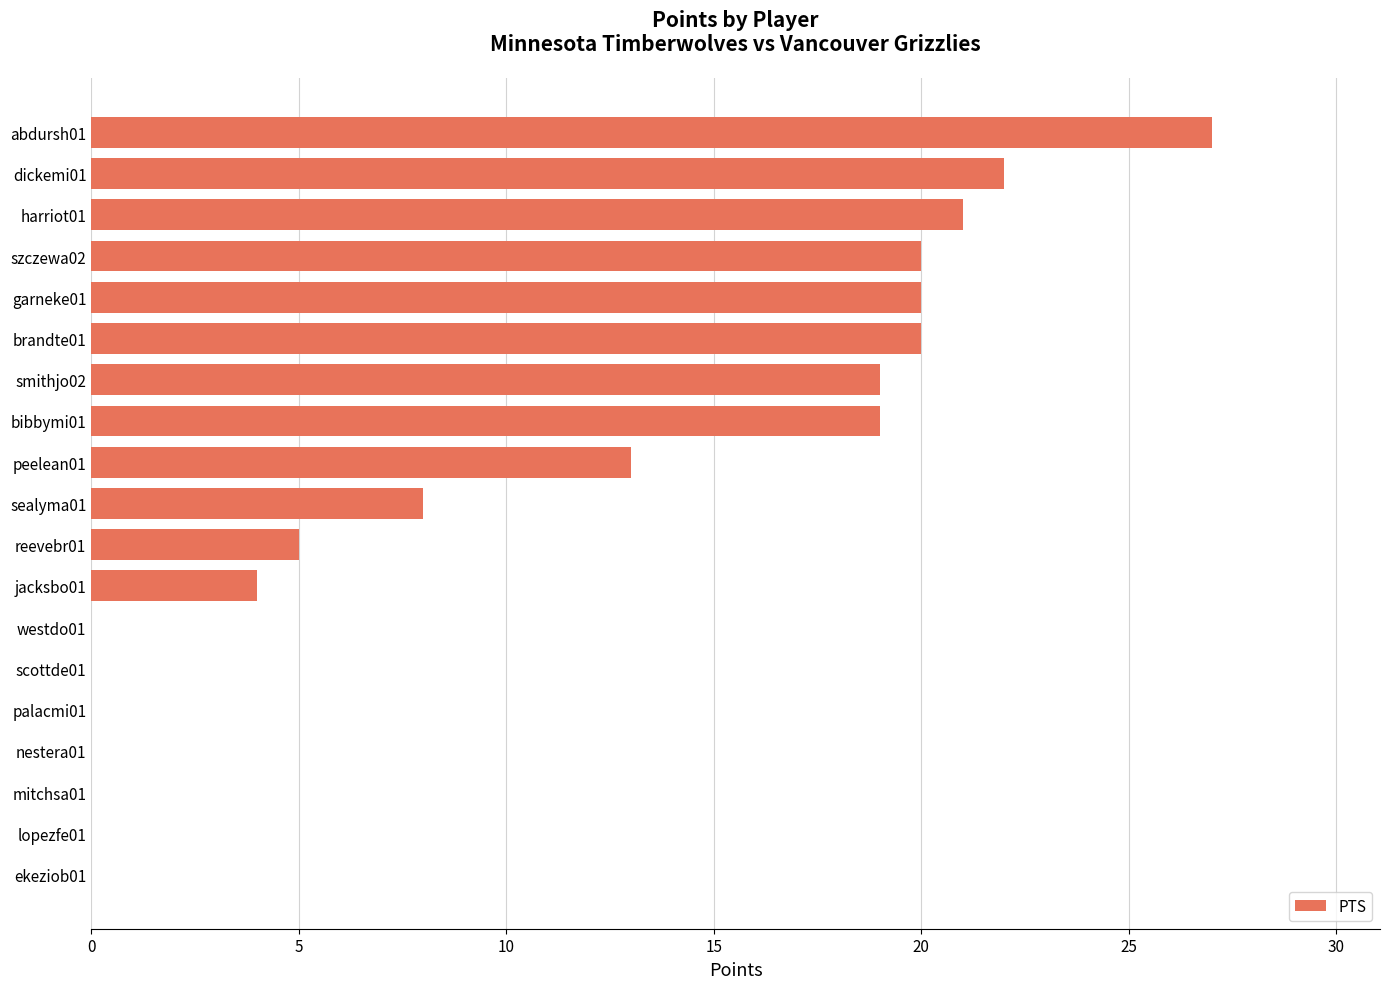

Where is the data nearest to the value 13?

peelean01